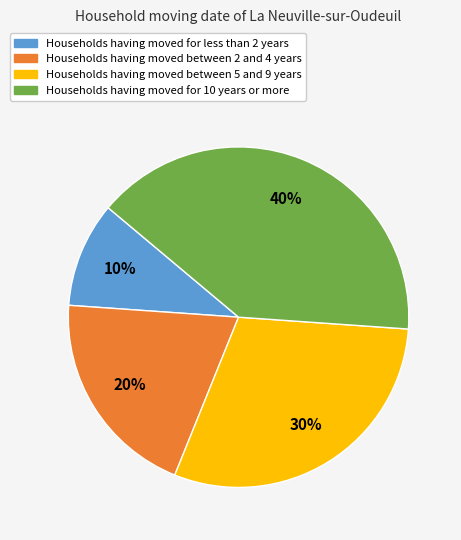

To the nearest percent, what is the difference between the largest and smallest slice percentages?

30%